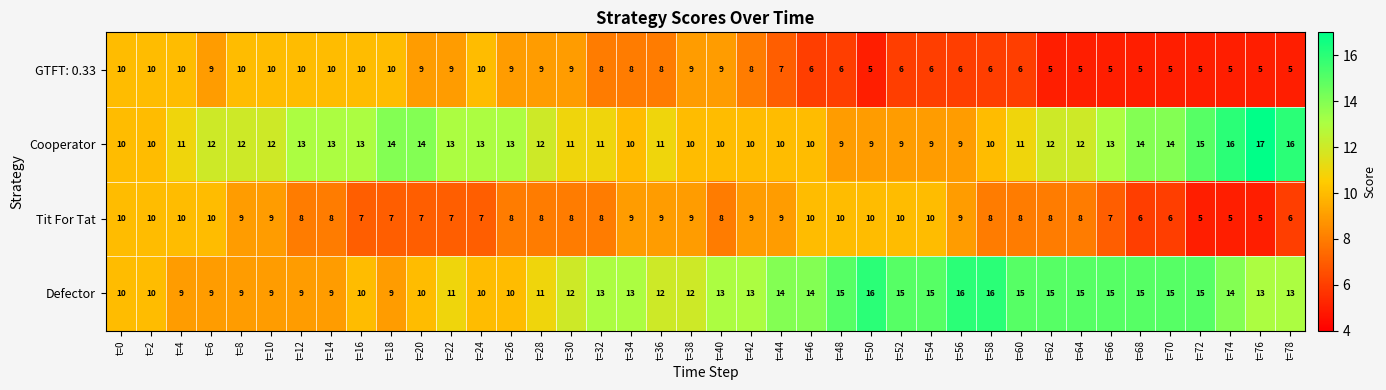

At t=36, list the series in order from largest to smallest.

Defector, Cooperator, Tit For Tat, GTFT: 0.33